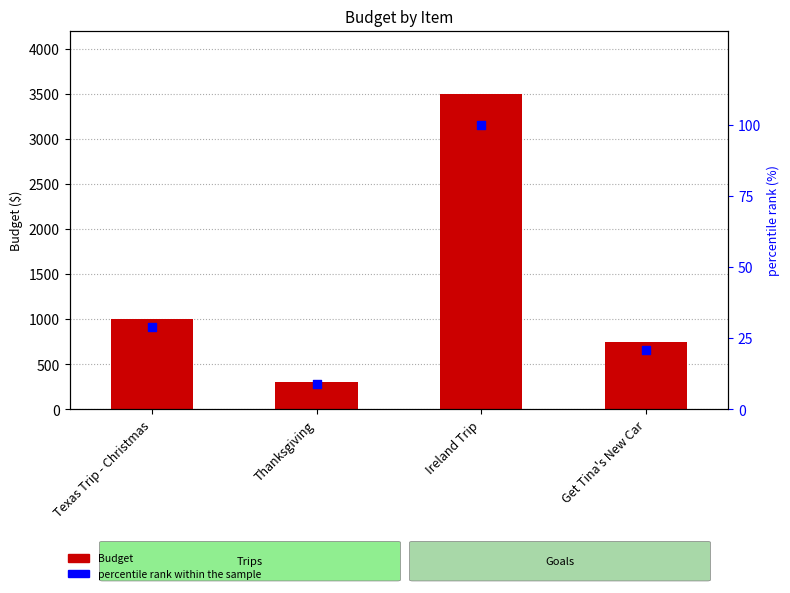

Which series contains the highest Y value?

Budget